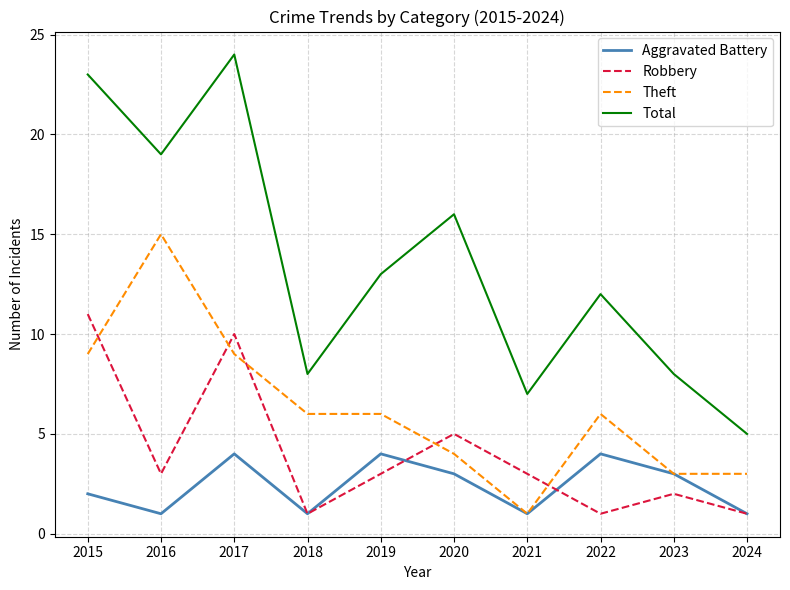

How many series are shown in this chart?

4